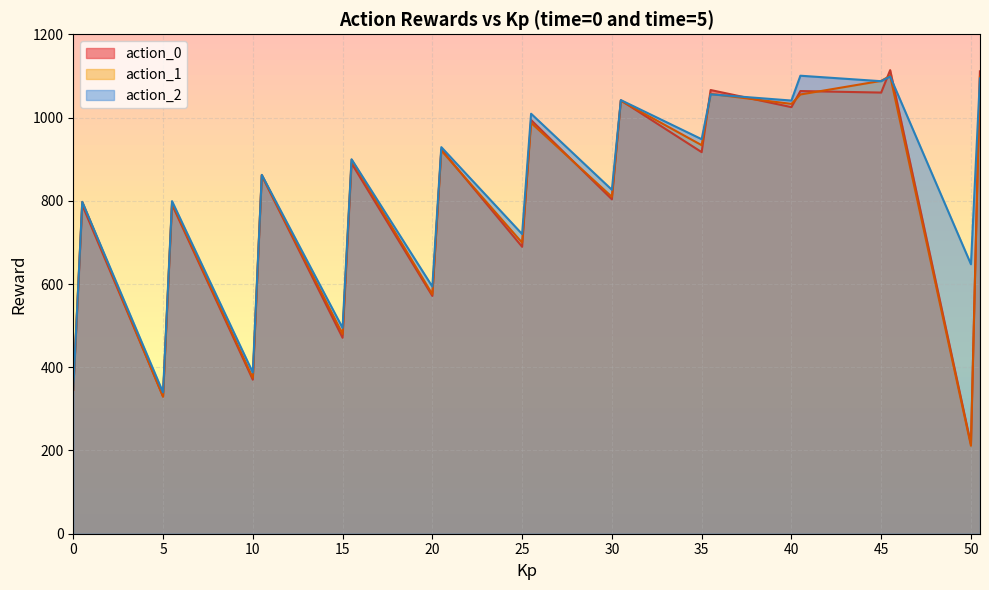

True or false: action_0 has a value of 241.8 at 5.

False